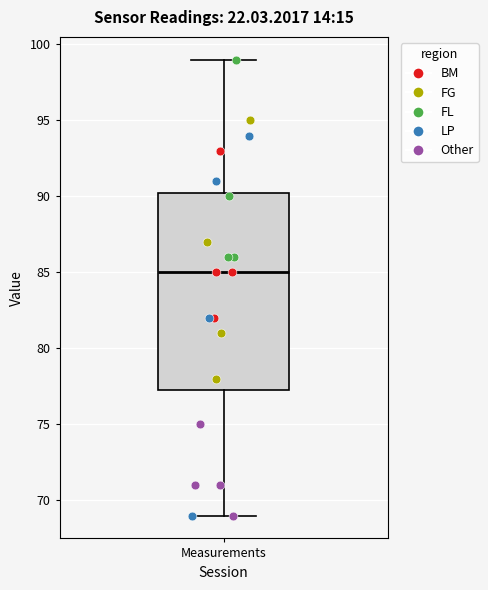

Where does the median line of the box for Measurements sit on the y-axis? The values are not printed on the chart, so give them approximately, as read against the axis.

85.0